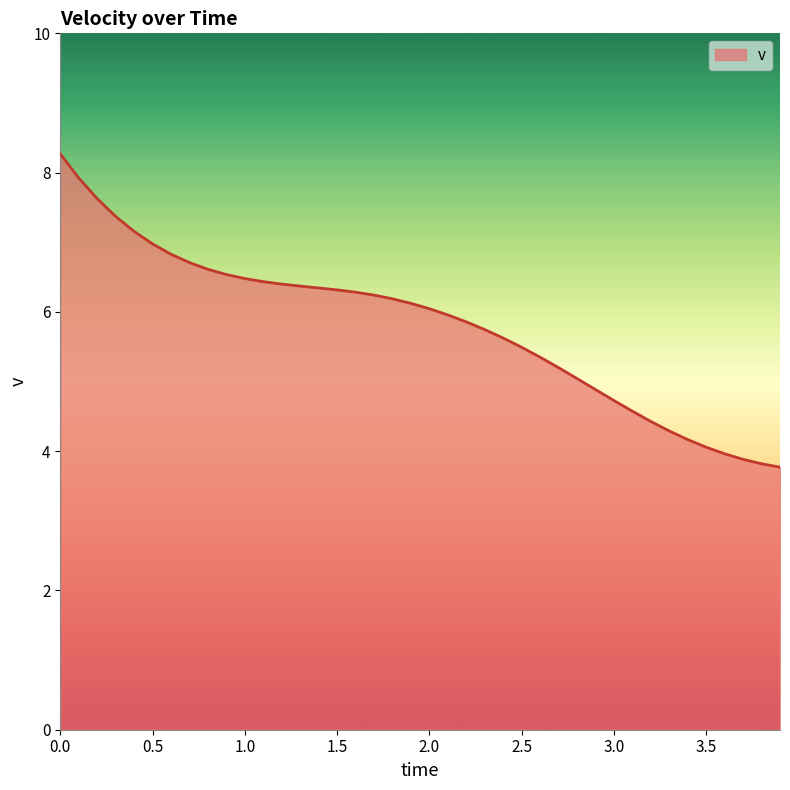

What is the maximum value shown in the chart?

8.3